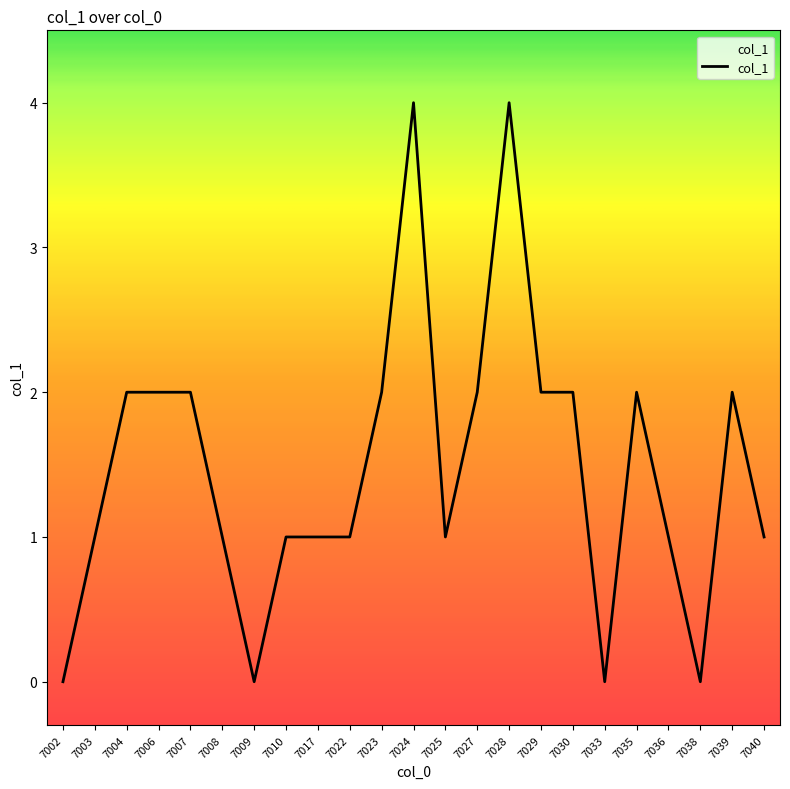

What is the maximum value shown in the chart?

4